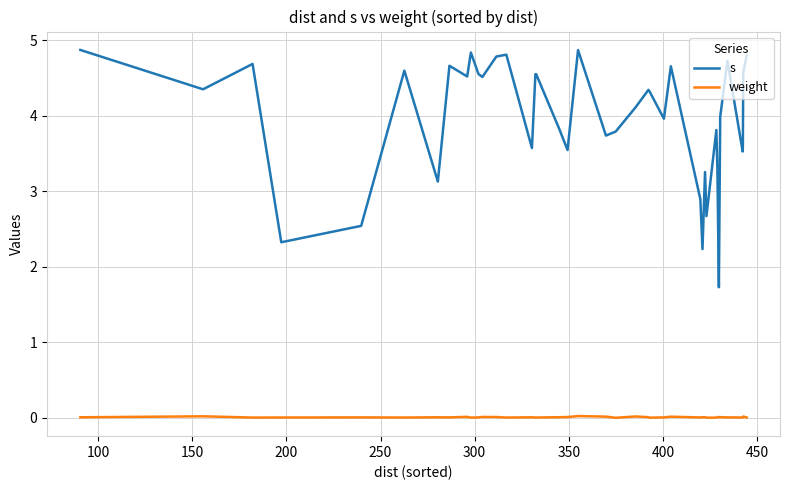

True or false: s and weight intersect in this chart.

False